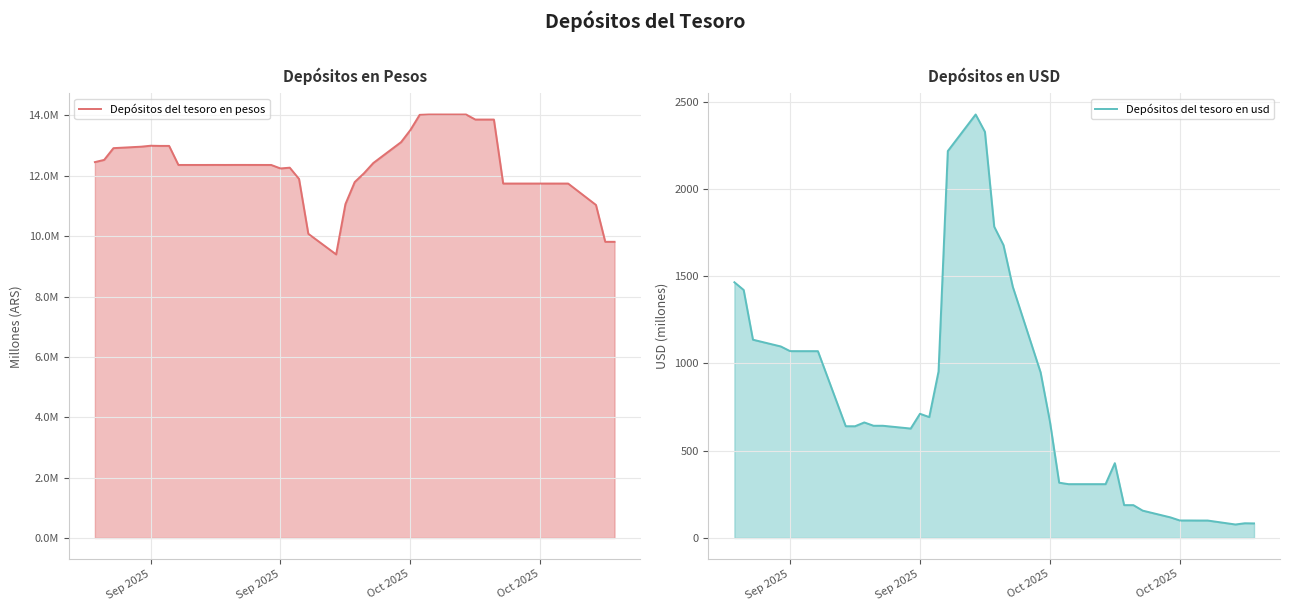

What is the difference between the maximum and second lowest values in the Depósitos del tesoro en usd series?

2343.5